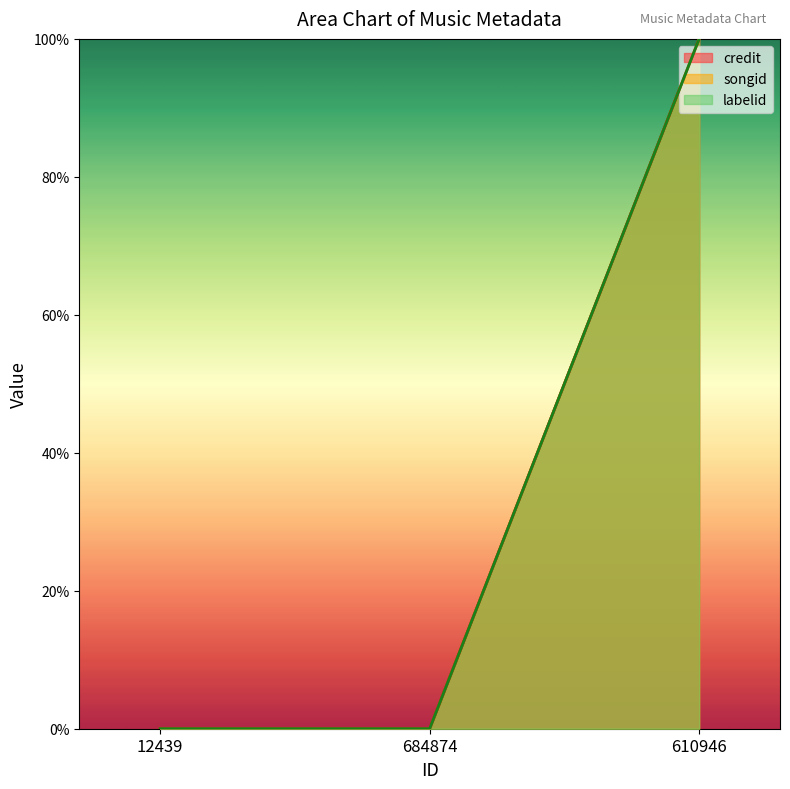

Is it true that labelid line equals 0 at 684874?

True